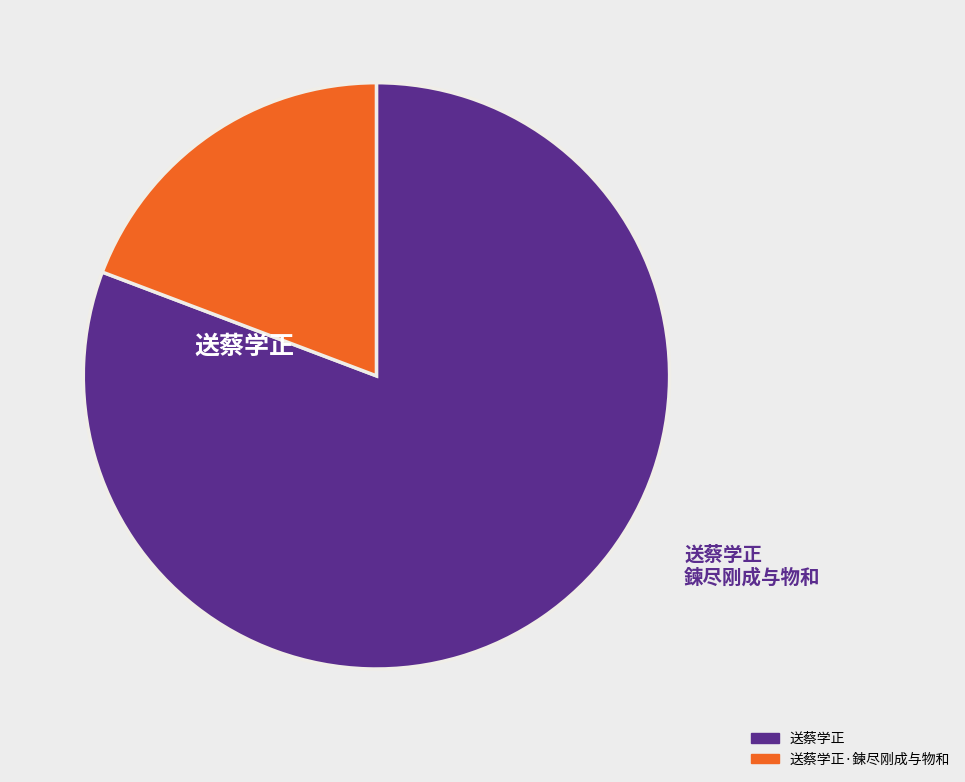

Does any single category account for the majority?

Yes